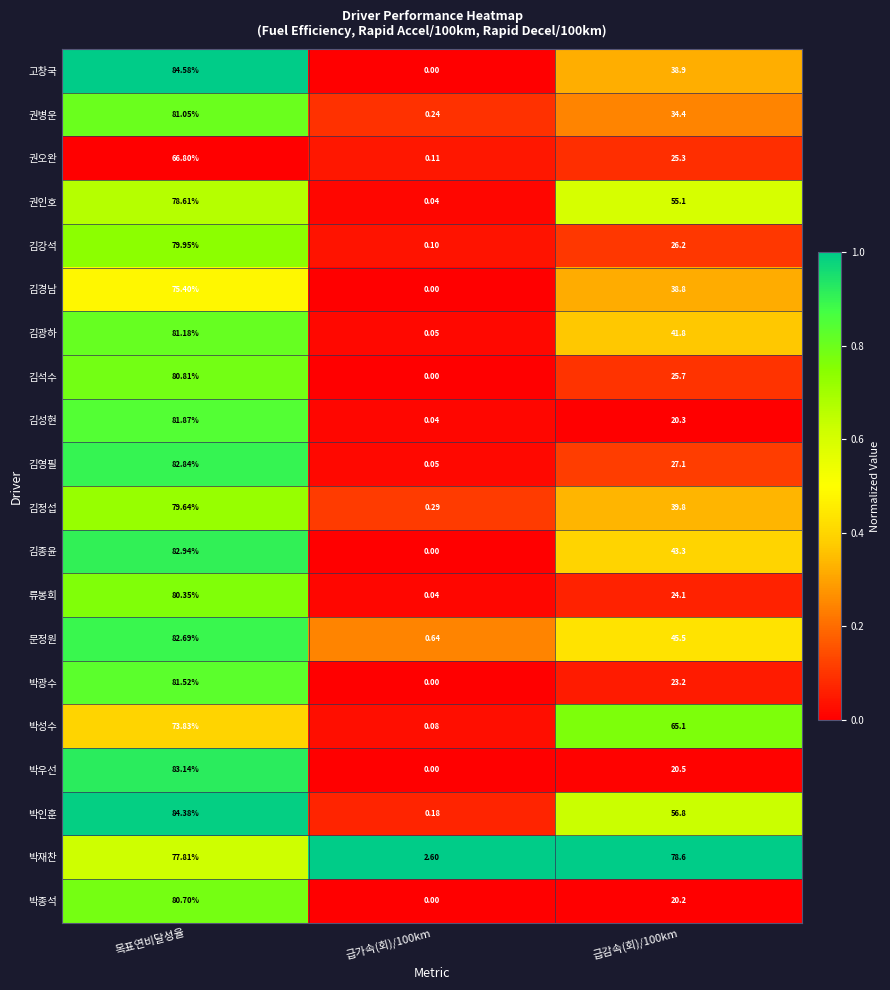

Which label corresponds to the largest value in the chart?

목표연비달성율